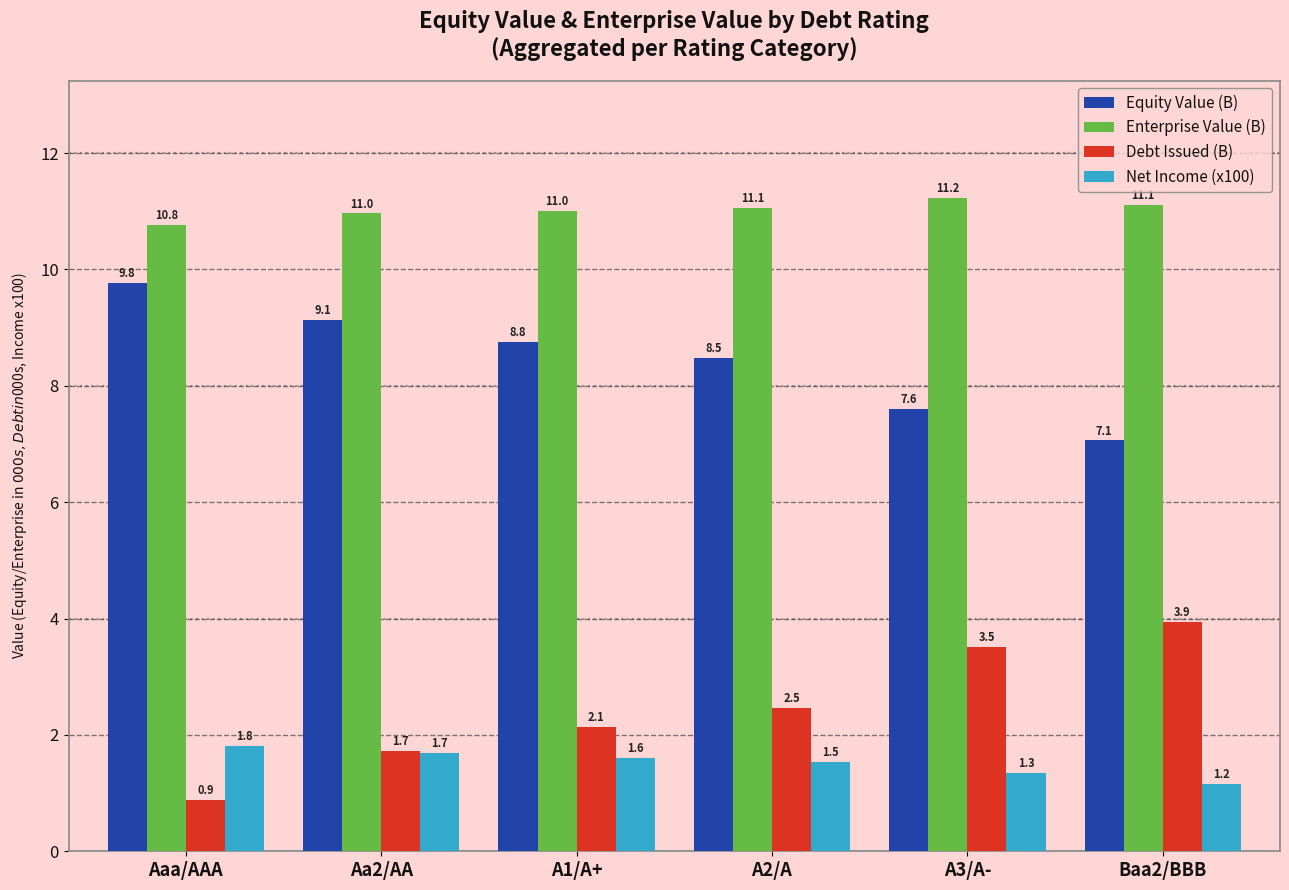

What is the approximate value of Enterprise Value (B) at Aa2/AA?

11.0